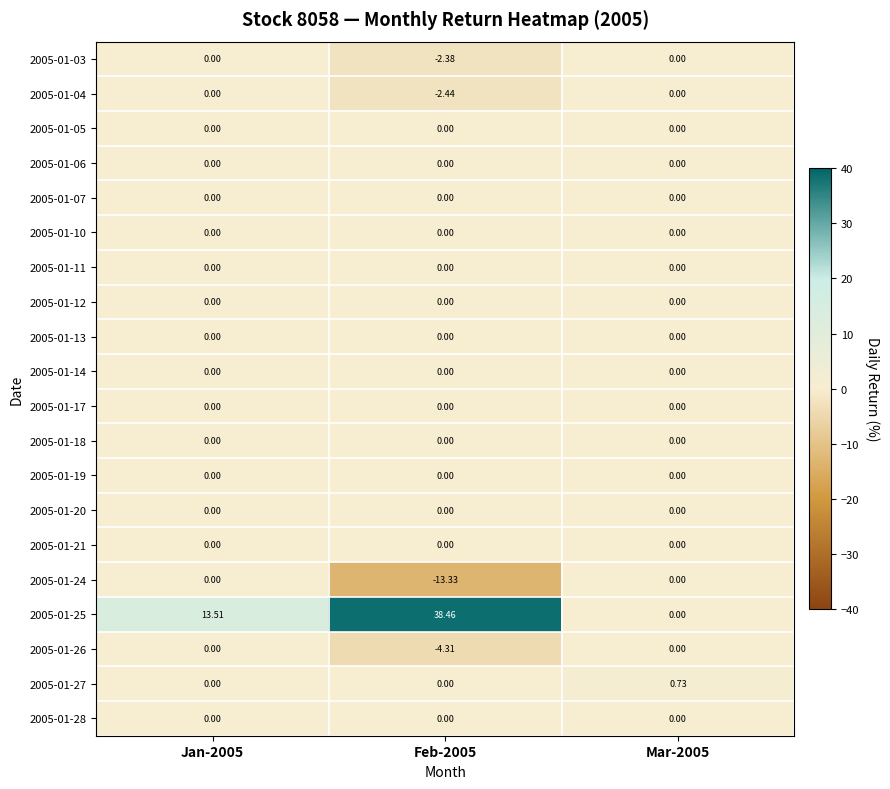

Which series changed the most between Feb-2005 and Mar-2005?

2005-01-25